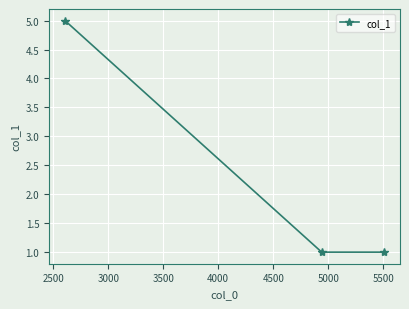

What is the value of the 3rd point from the left?

1